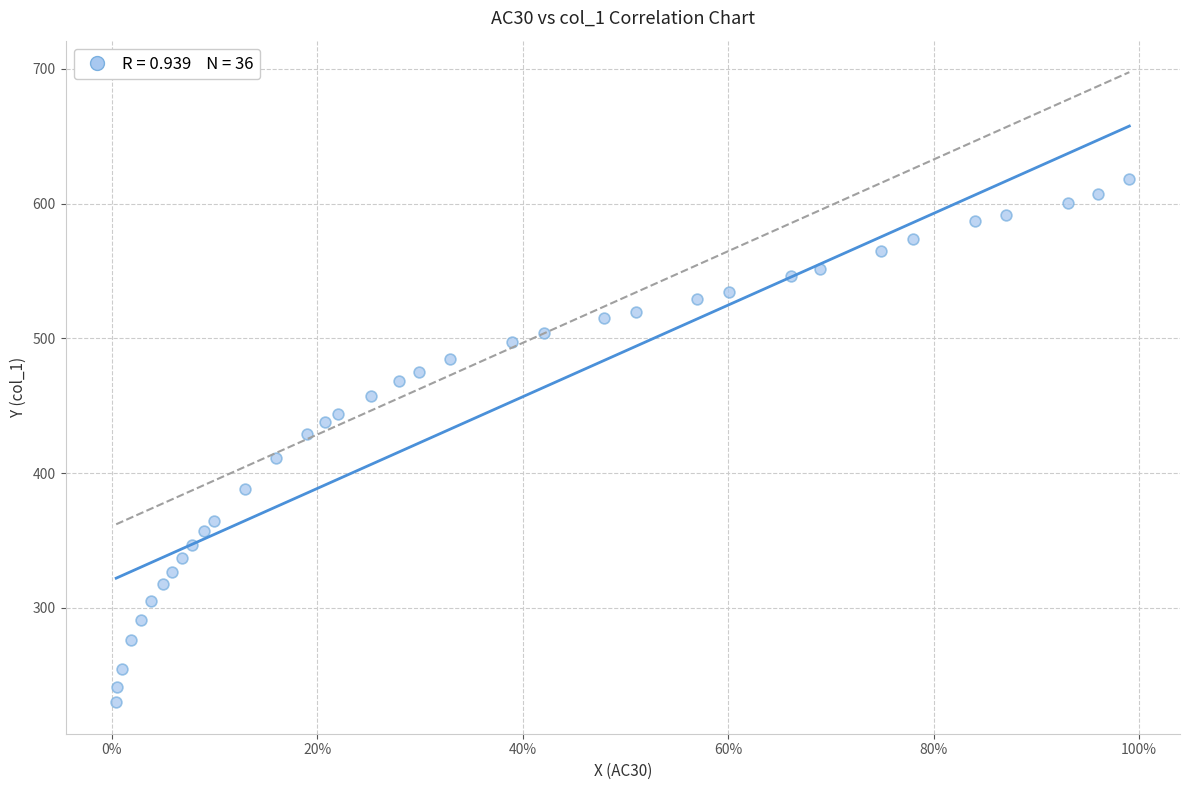

What is the range of Y values (max minus min)?

388.0